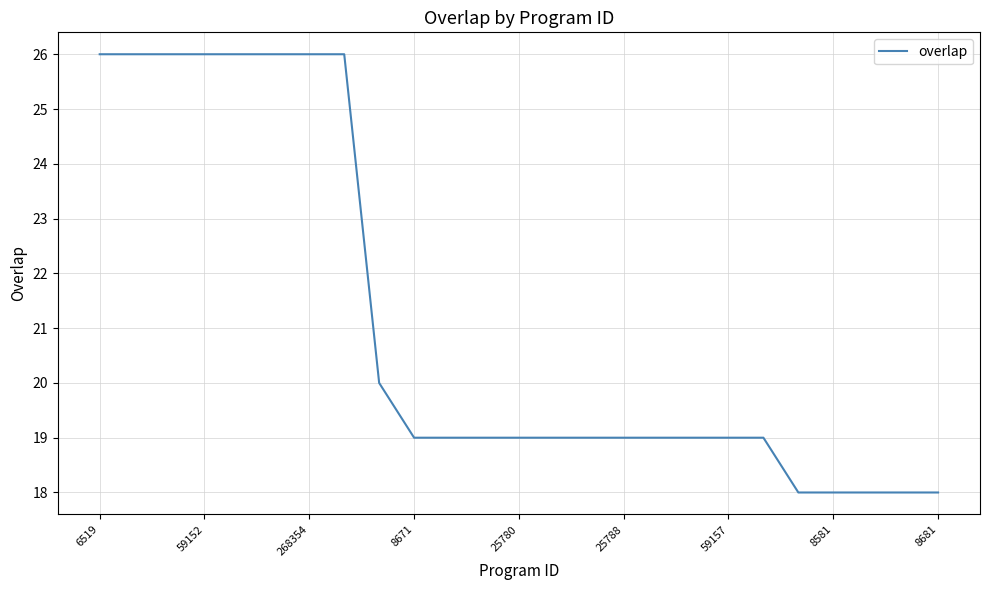

What is the difference between the maximum and minimum values?

8